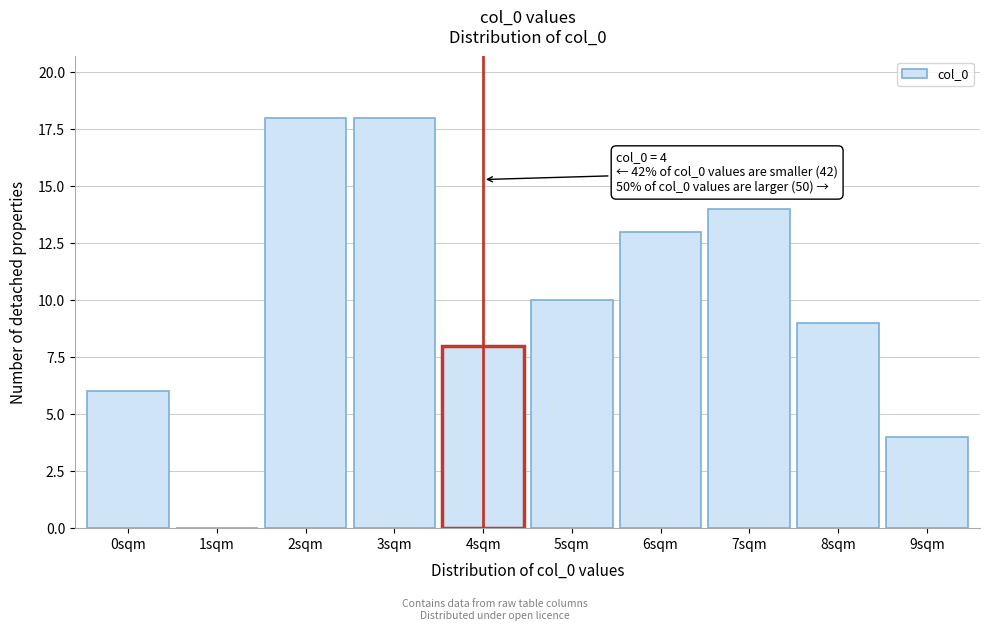

Reading left to right, transcribe all the data shown in this chart.

0sqm=6	1sqm=0	2sqm=18	3sqm=18	4sqm=8	5sqm=10	6sqm=13	7sqm=14	8sqm=9	9sqm=4